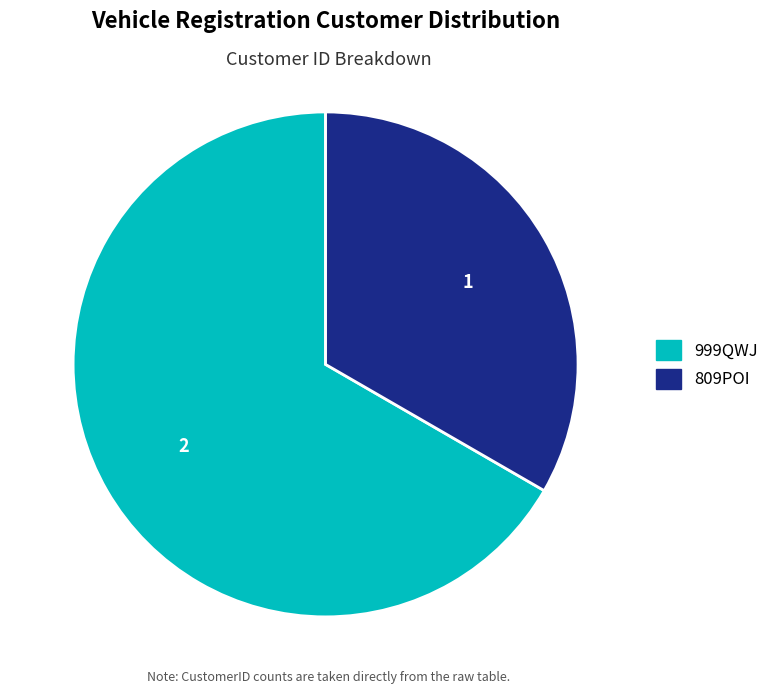

Which slice is the largest?

999QWJ